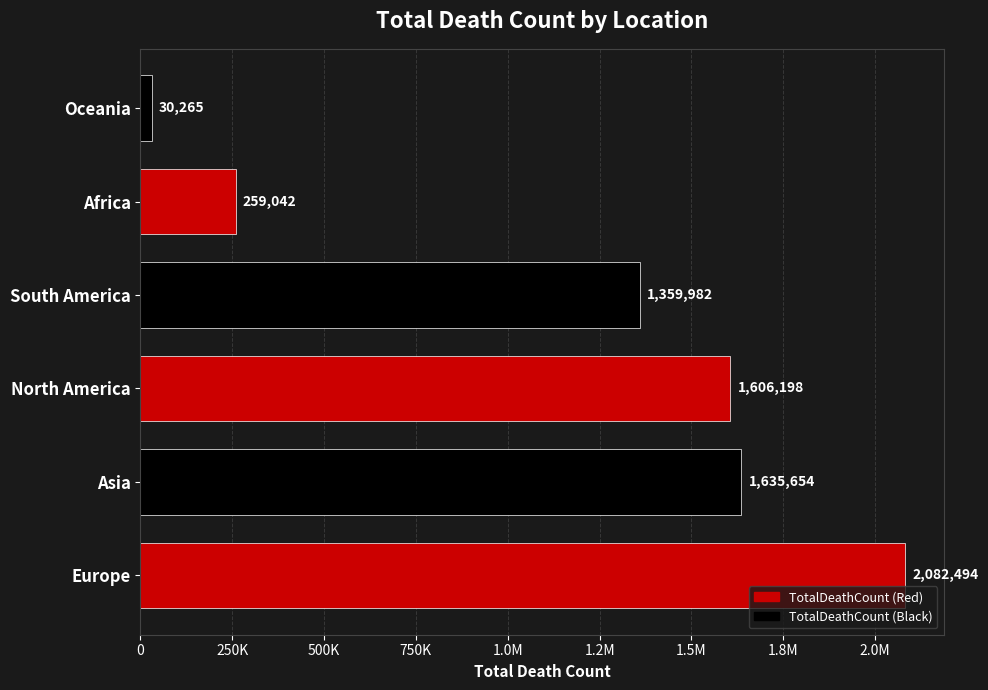

Are the bars horizontal?

Yes